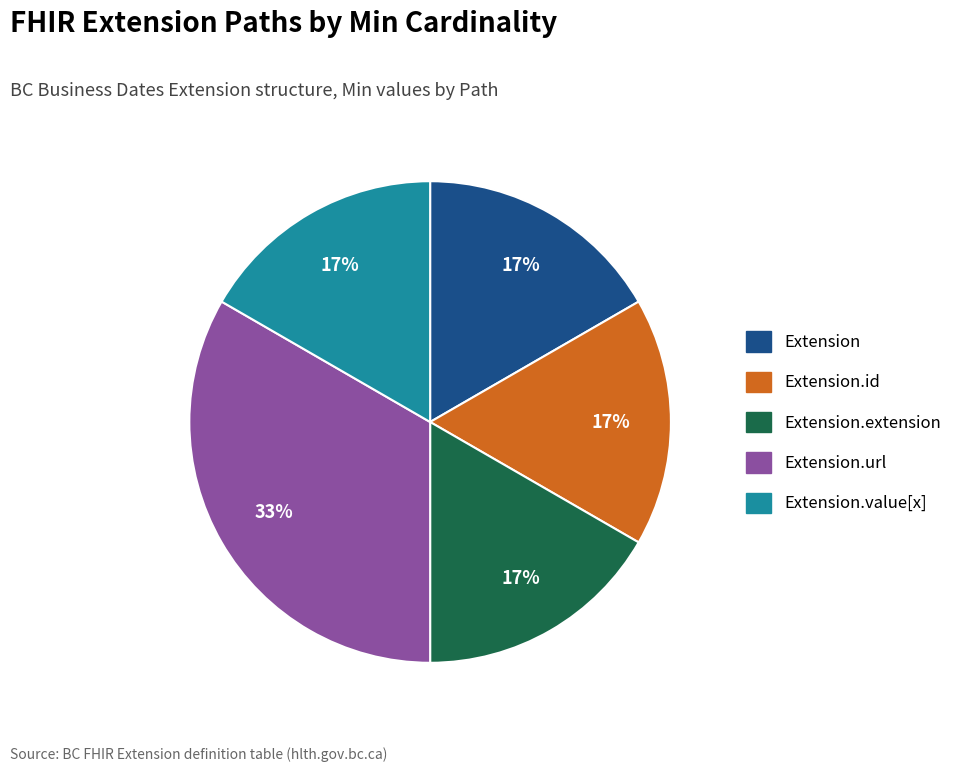

To the nearest percent, what is the average slice percentage?

20%